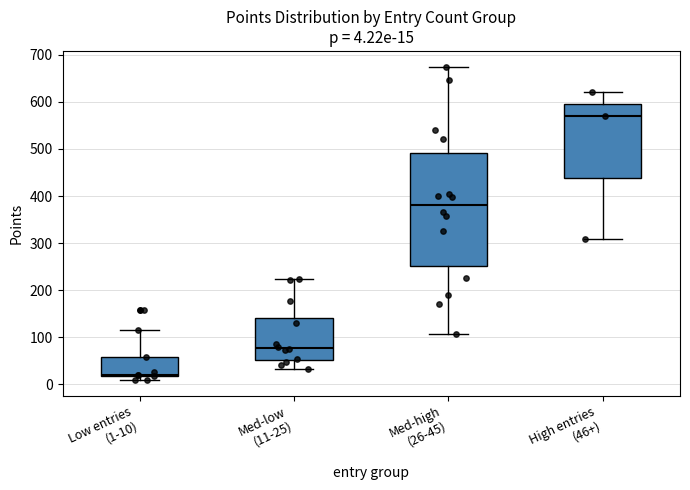

Comparing the boxes themselves (not the whiskers), which one is the tallest?

Med-high (26-45)